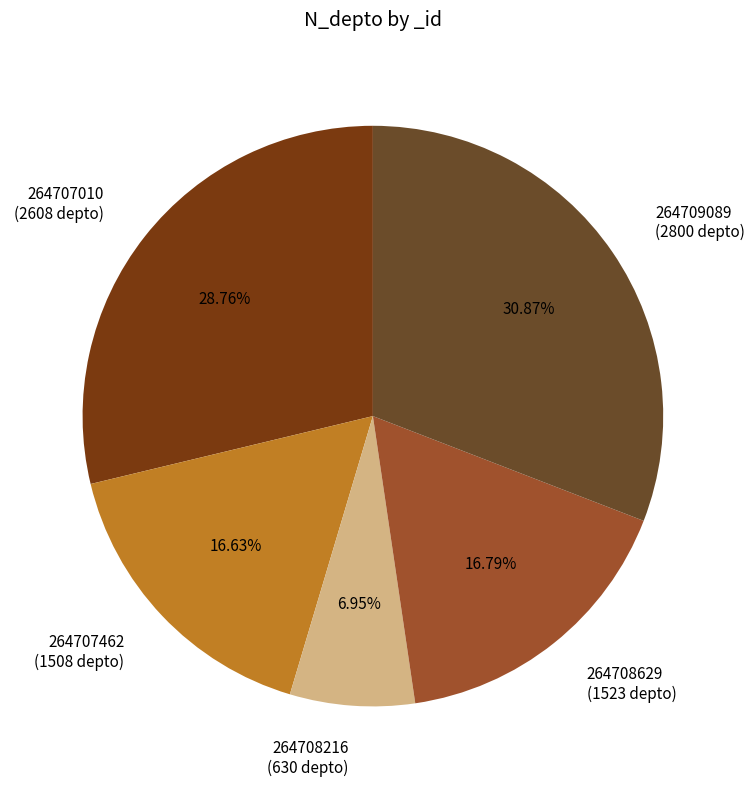

Is it true that 264708216 is 7% of the pie?

True